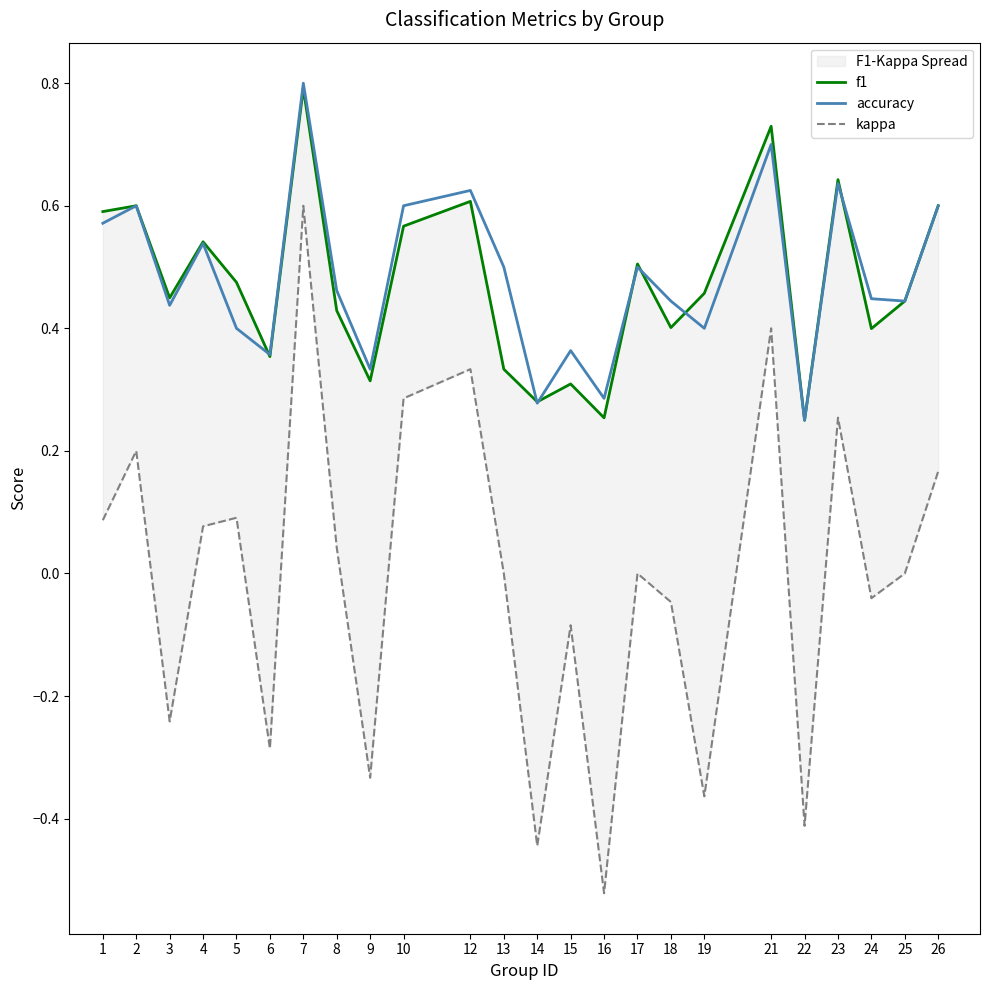

How many interior local valleys does the kappa series have?

8